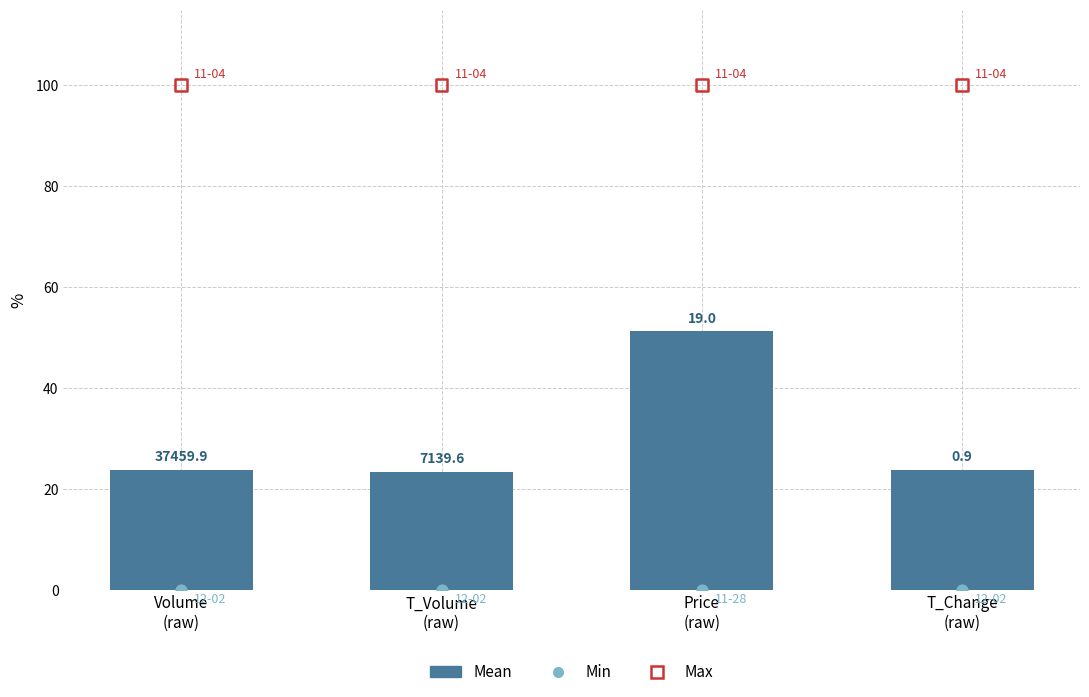

What is the total value across all series at T_Change
(raw)?

123.8